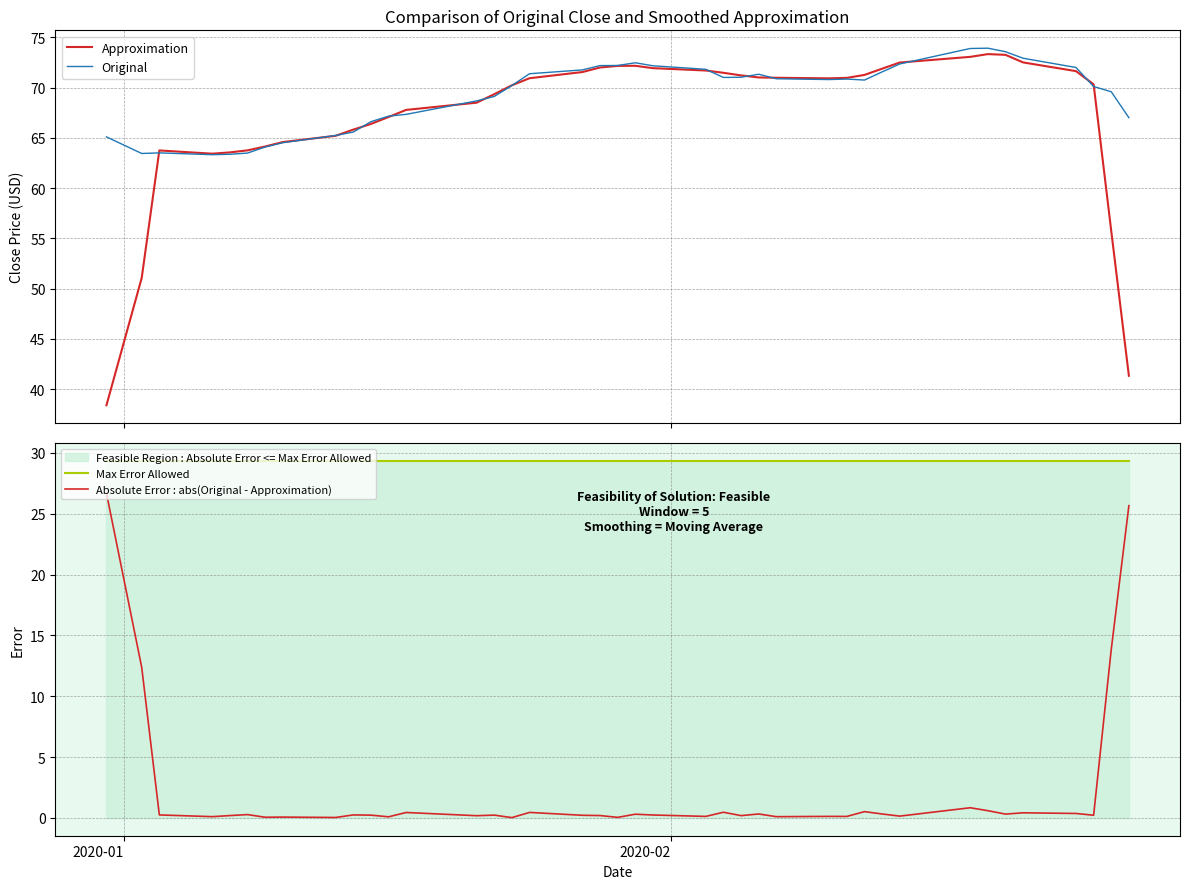

True or false: Original has more than 1 interior local peaks.

True